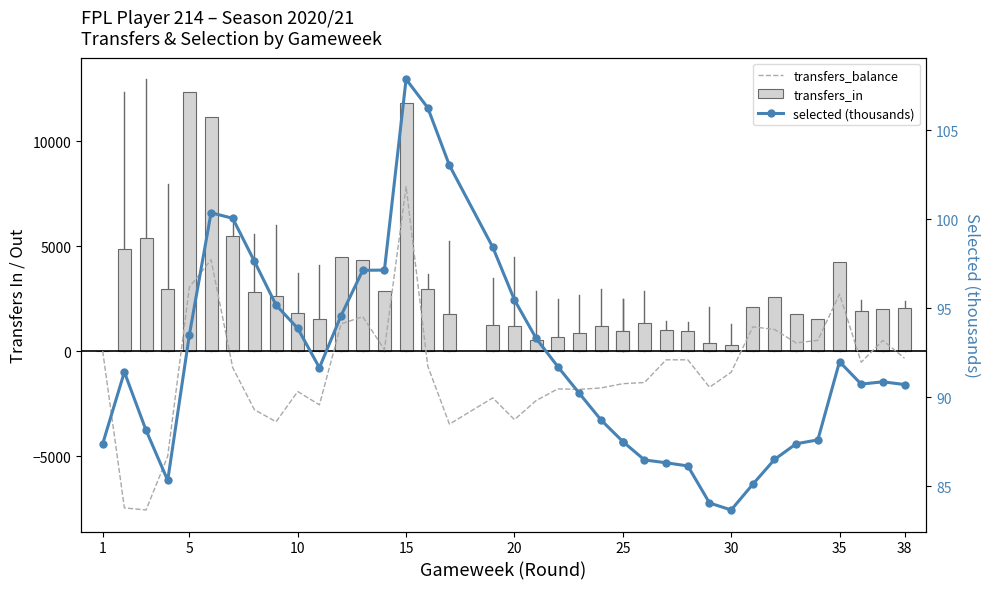

Are the bars horizontal?

No